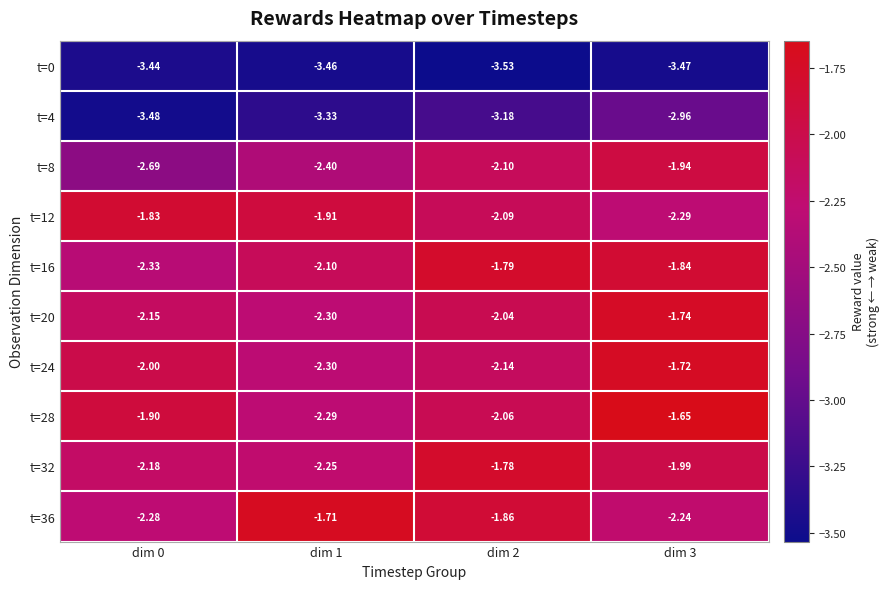

How many categories are shown in the chart?

4